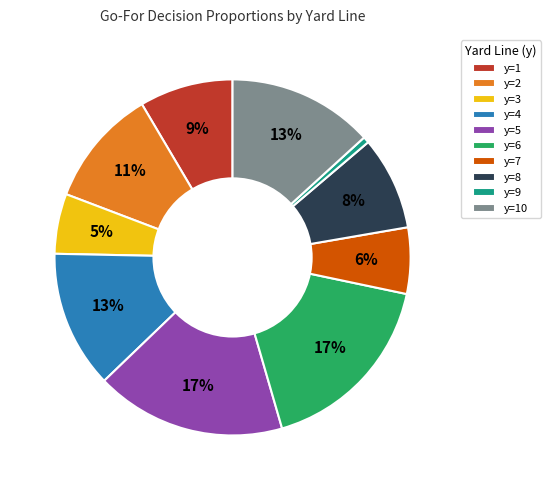

Does y=8 account for over 50% of the chart?

No